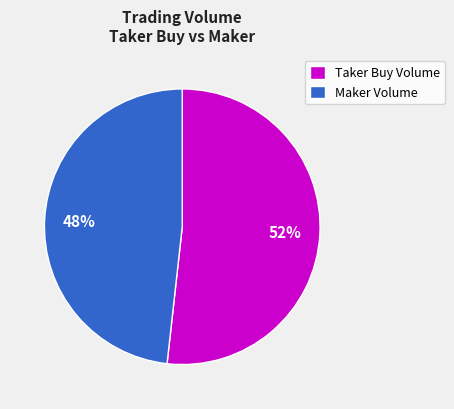

Do Taker Buy Volume and Maker Volume together represent more than half of the pie?

Yes